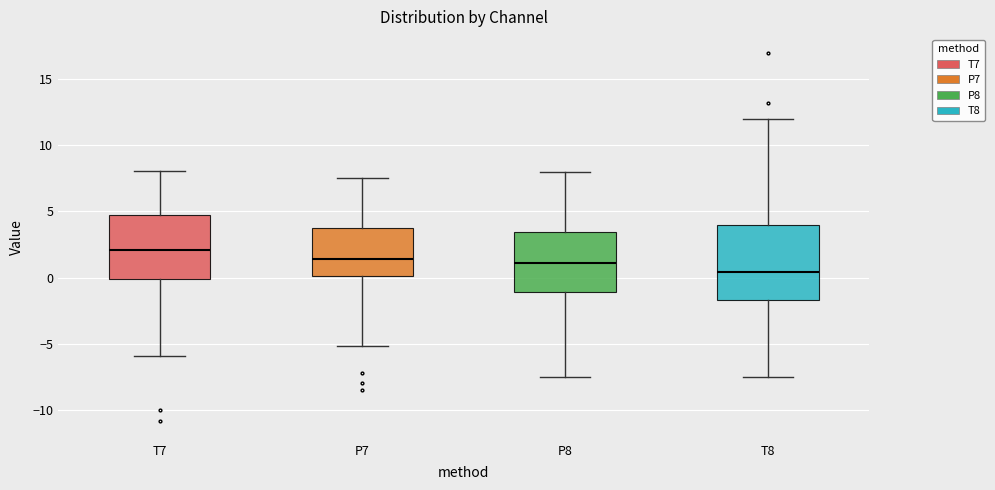

Which box's median line is the lowest?

T8